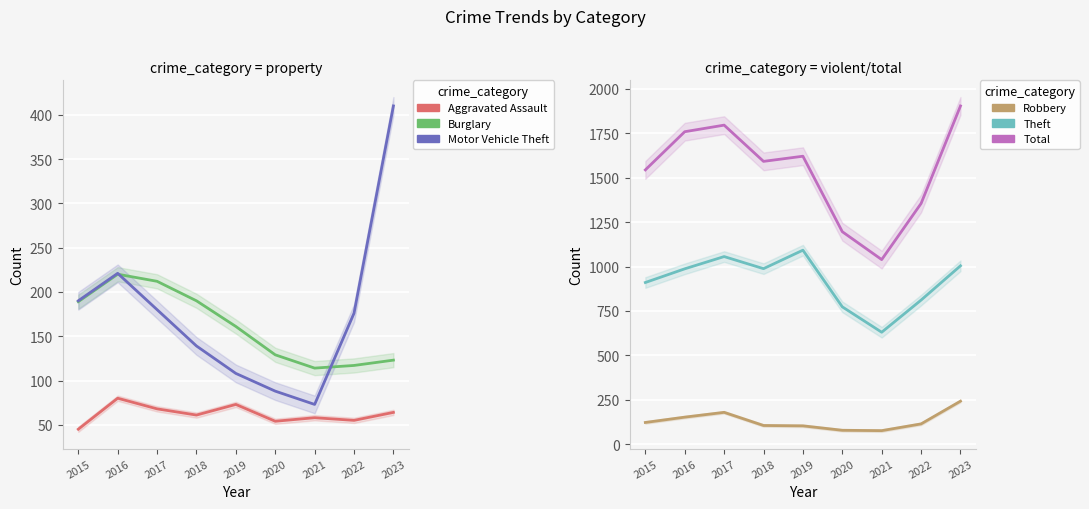

What are all the series names shown in the legend?

Aggravated Assault, Burglary, Motor Vehicle Theft, Robbery, Theft, Total